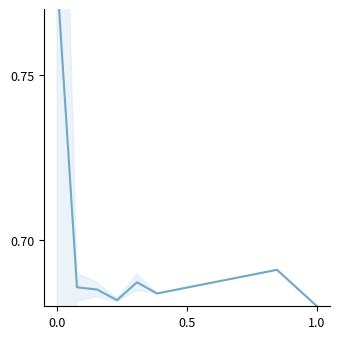

The chart shows a value of 0.8 at 0.0. True or false?

True